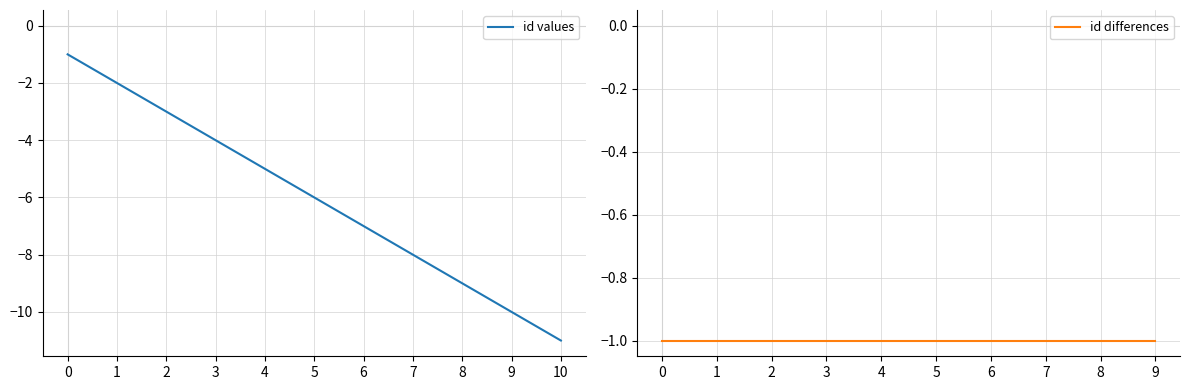

Is it true that id values equals -9 at 8?

True